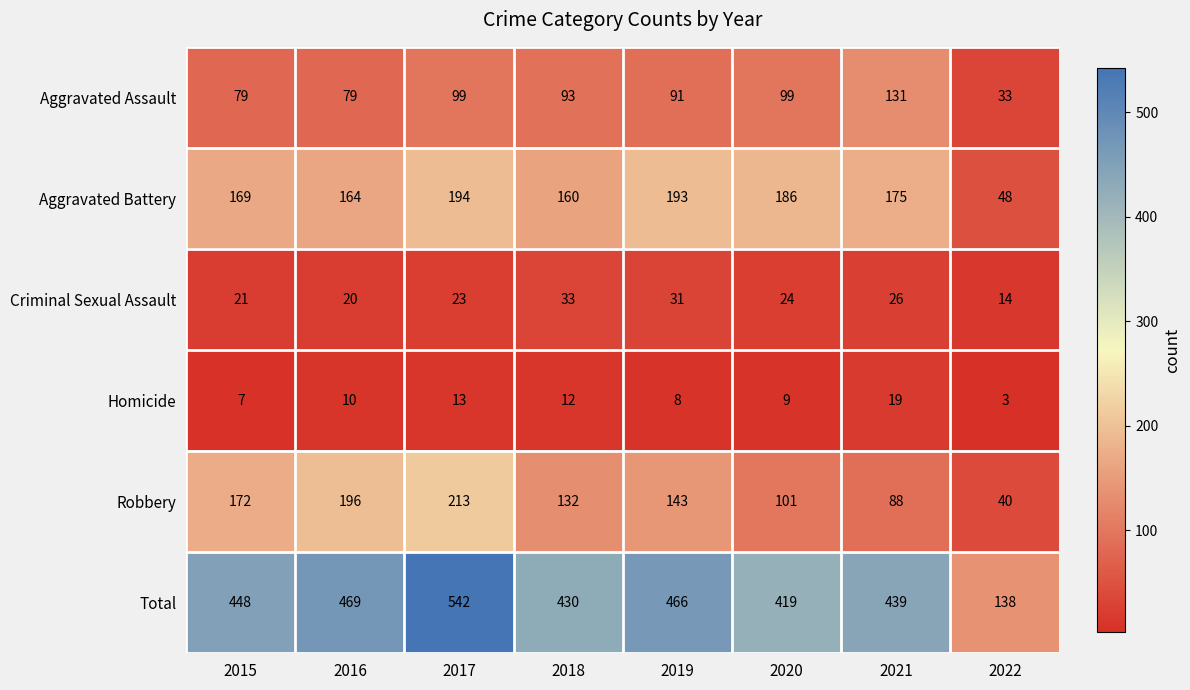

What is the difference between the highest and lowest values at 2016?

459